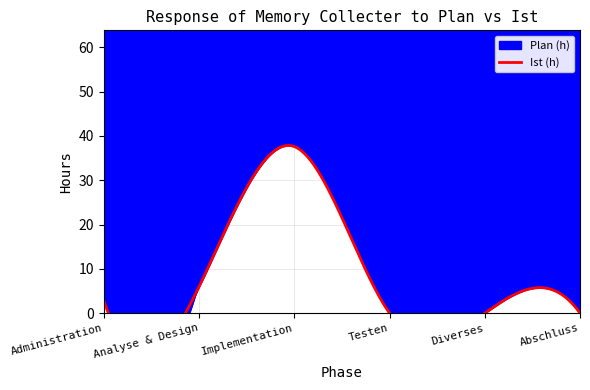

Where is Plan (h) nearest to the value 32?

Testen